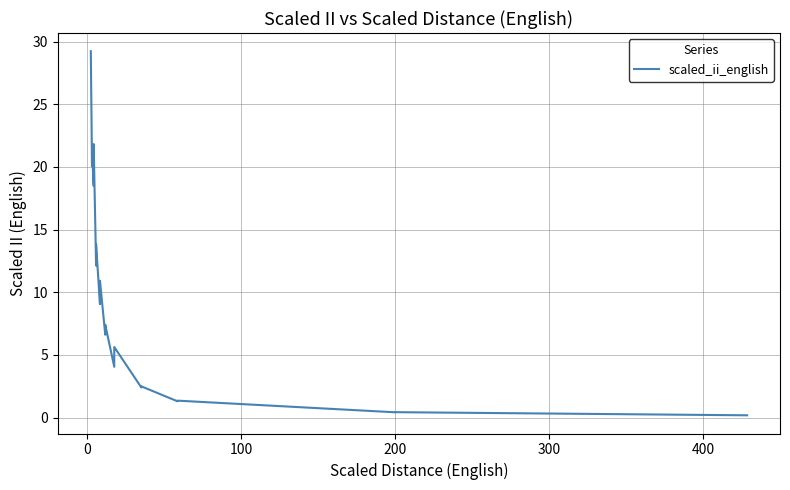

What is the difference between the maximum and minimum values?

29.1